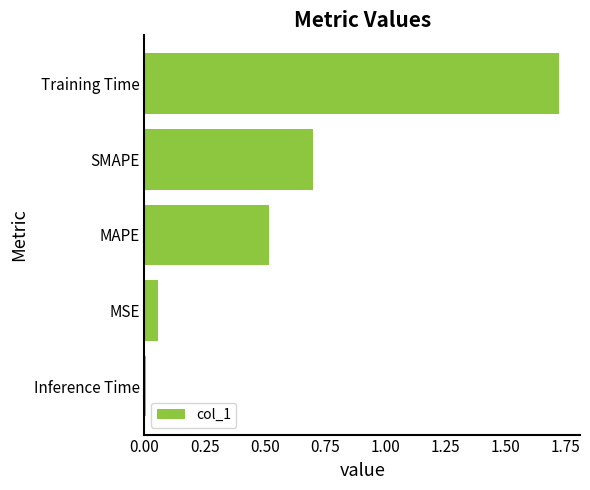

True or false: the data shows 1.1 at Training Time.

False